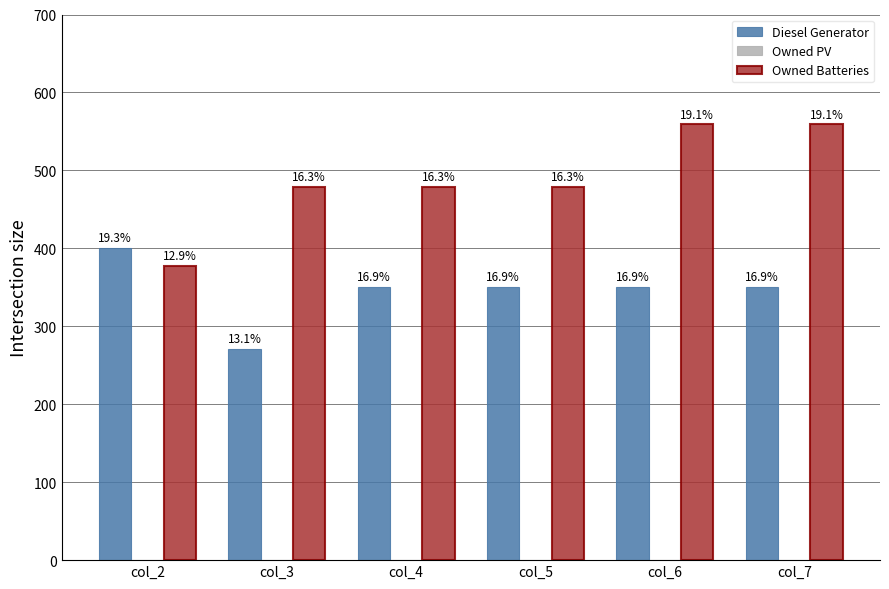

Between col_3 and col_5, which series saw the biggest shift?

Diesel Generator